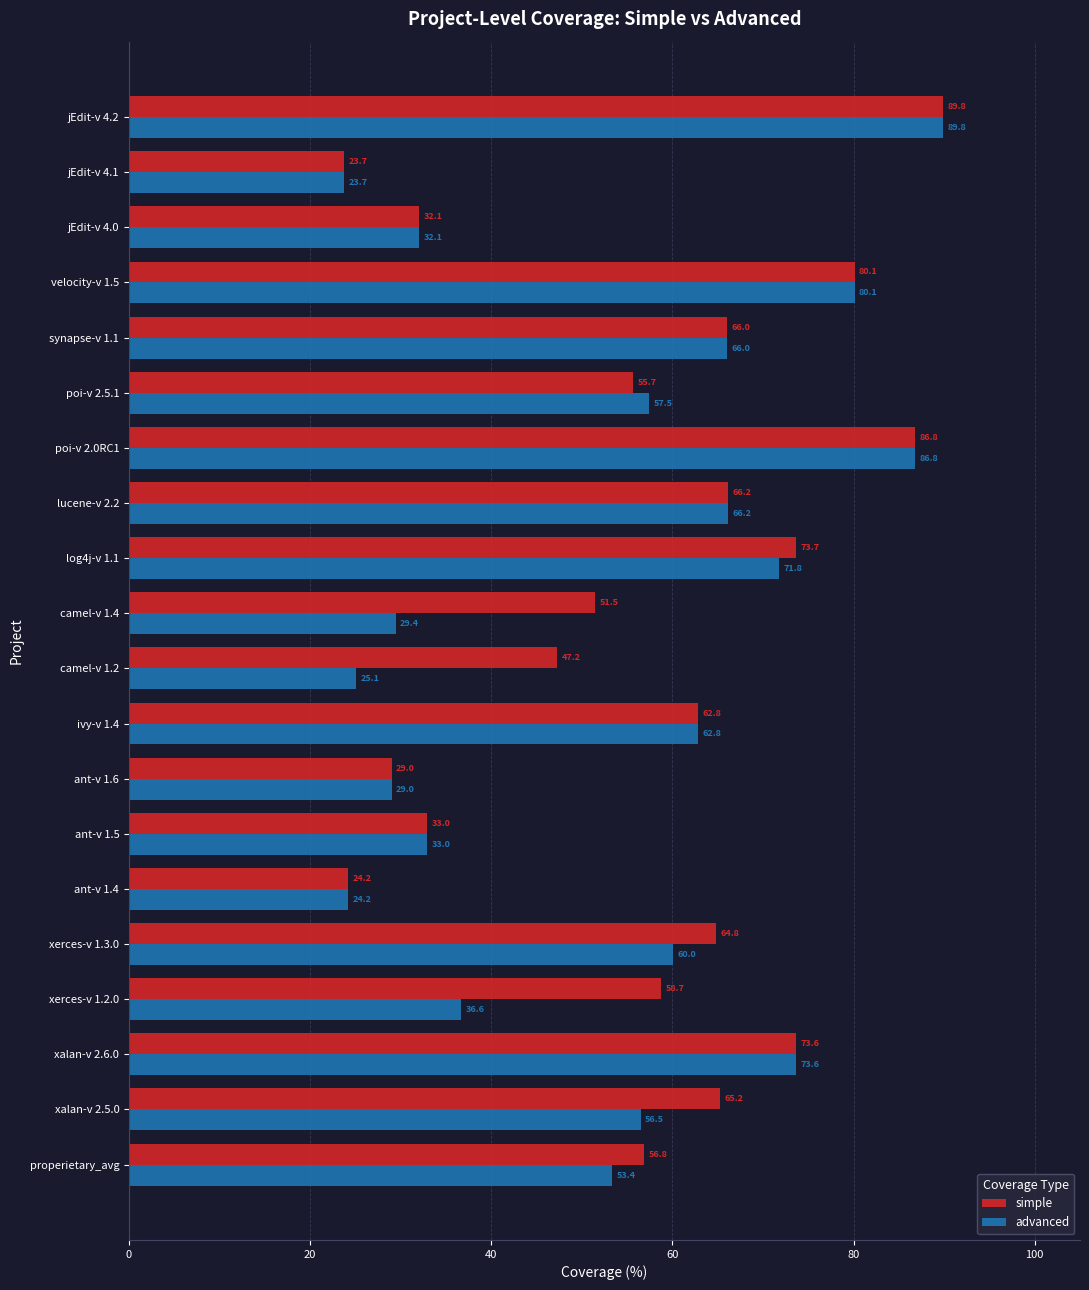

Where is simple nearest to the value 56?

poi-v 2.5.1